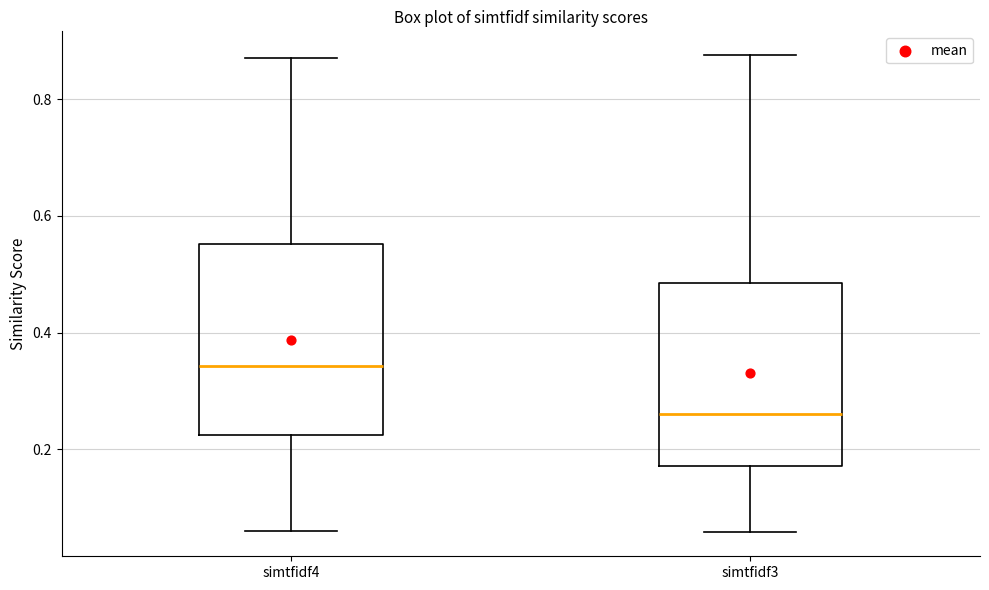

Where is the lower edge of the box for simtfidf3 on the y-axis? The values are not printed on the chart, so give them approximately, as read against the axis.

0.18